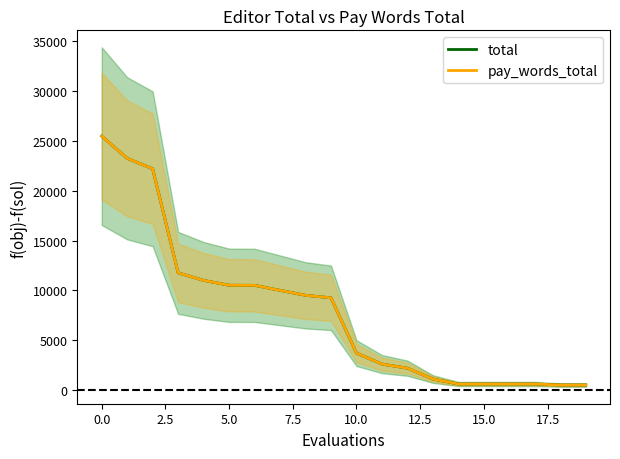

What is the average value of the total series?

7821